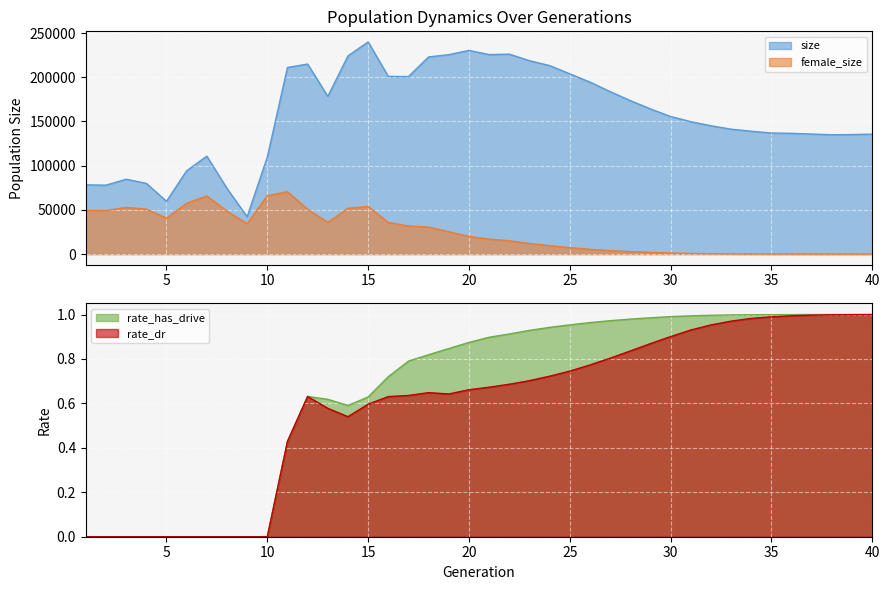

What is the sum of the rate_has_drive values at 16 and 35?

1.7